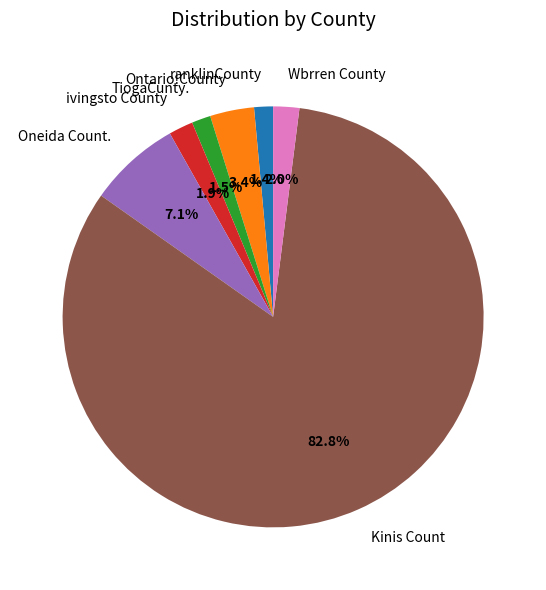

Is it true that Oneida Count. is 7% of the pie?

True